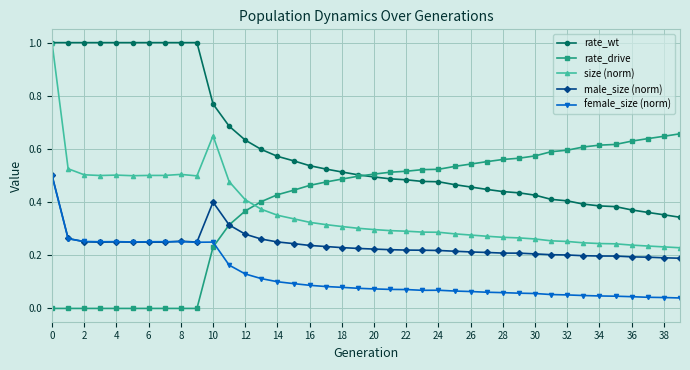

Which series has the widest spread of values?

size (norm)